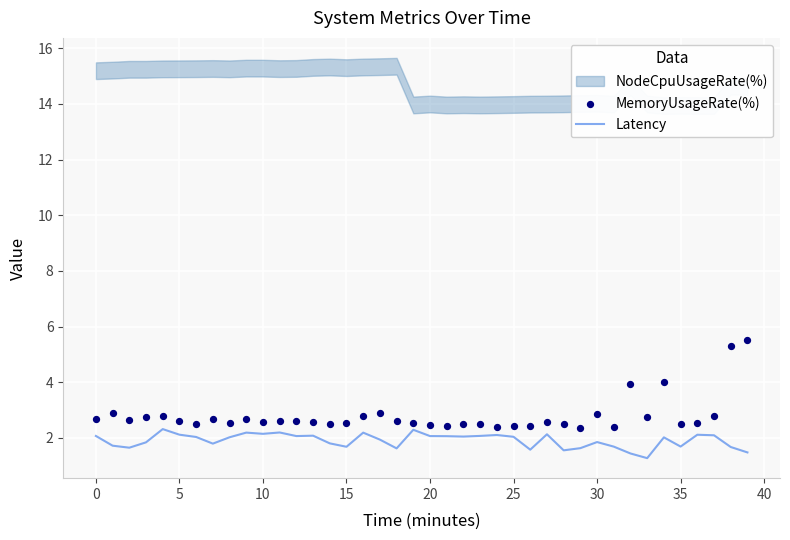

At which category is the sum across all series the highest?

39